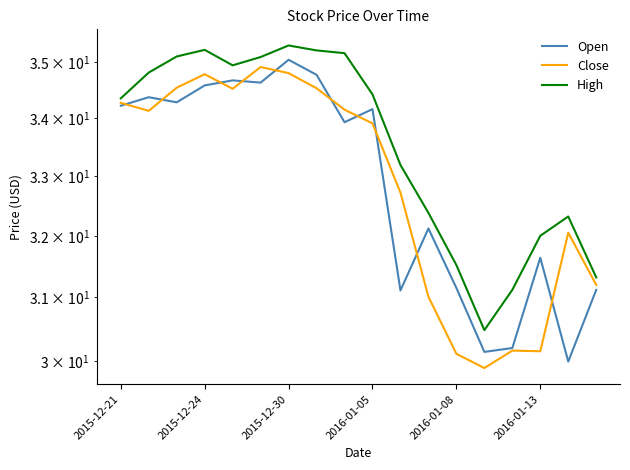

True or false: Open and High intersect in this chart.

False